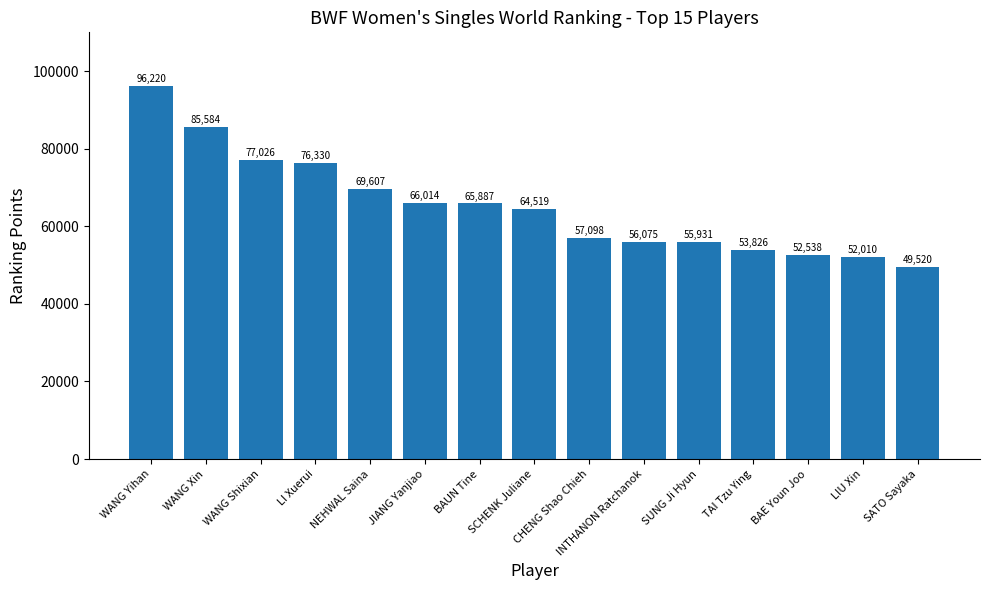

What is the value of the 12th bar from the left?

53825.8